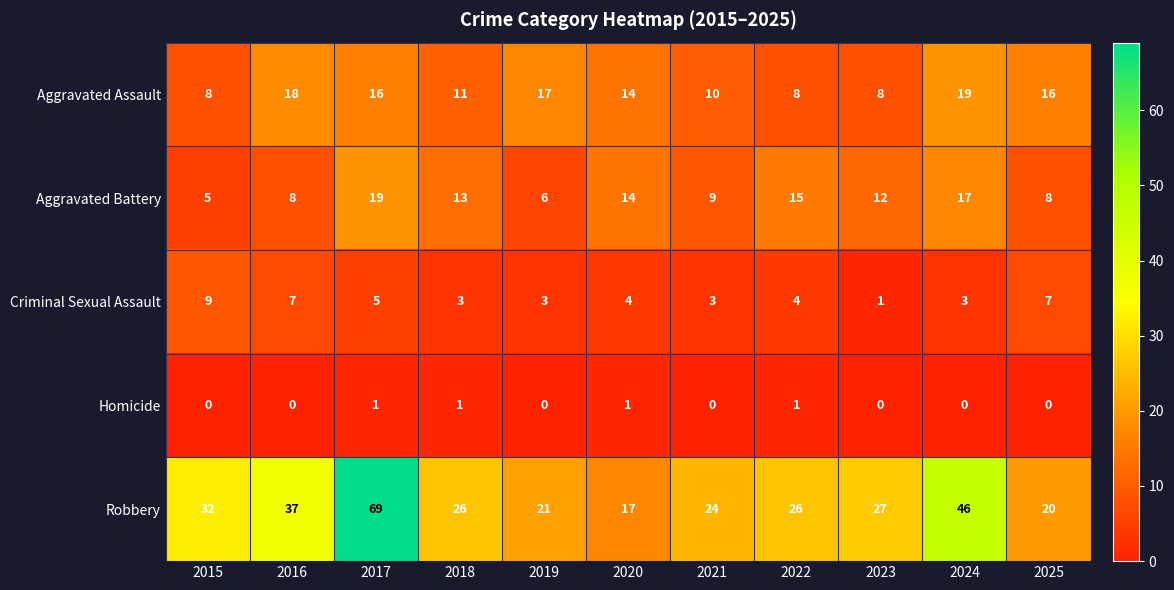

At 2021, list the series in order from smallest to largest.

Homicide, Criminal Sexual Assault, Aggravated Battery, Aggravated Assault, Robbery